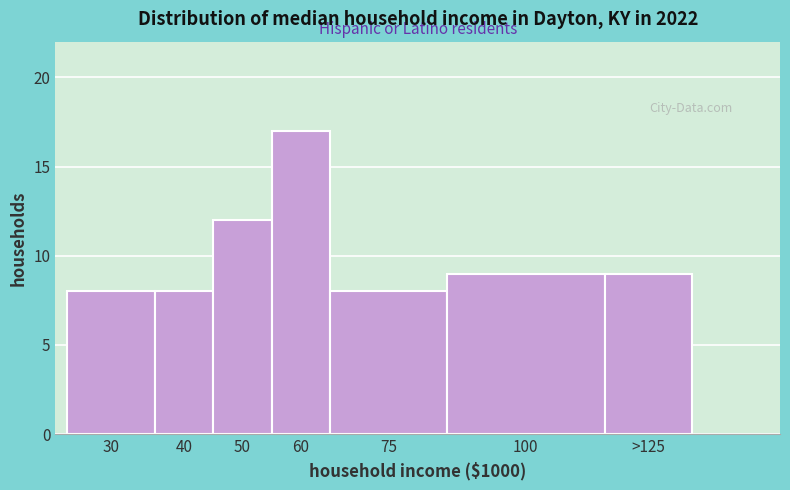

Reading left to right, what are all the values shown in this chart?

30=8	40=8	50=12	60=17	75=8	100=9	>125=9